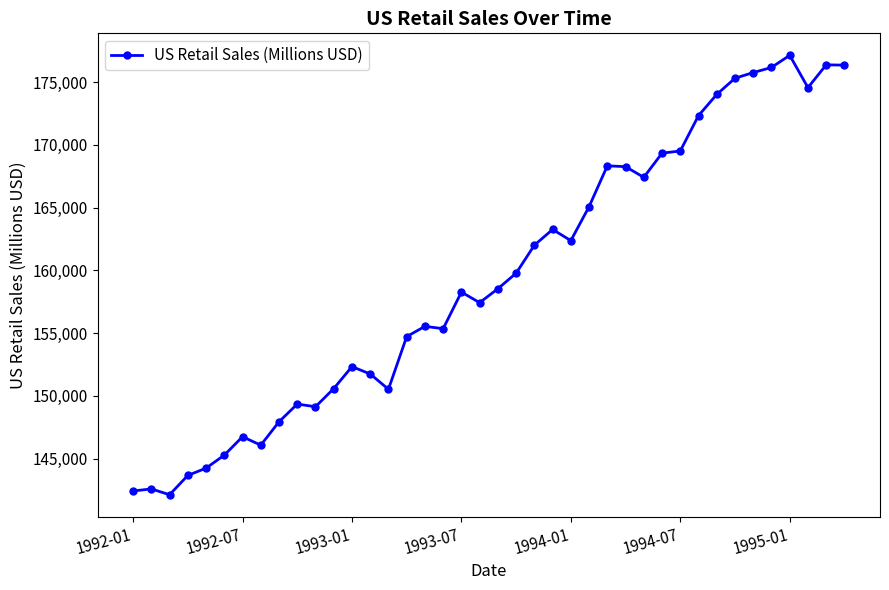

What is the value of the 17th point from the left?

155537